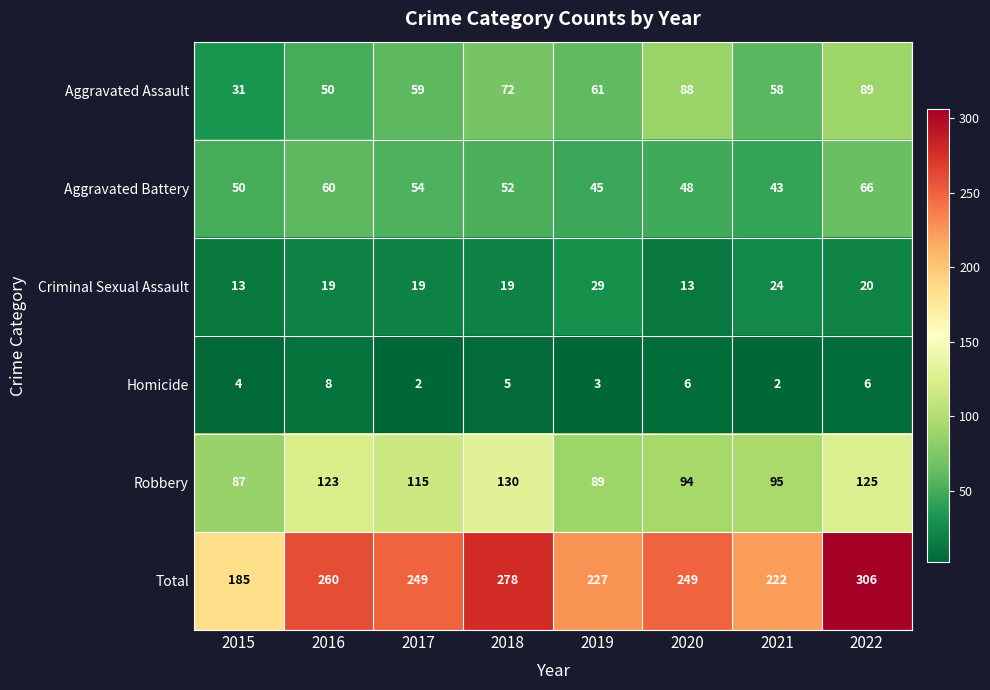

Is it true that Aggravated Assault equals 88 at 2020?

True